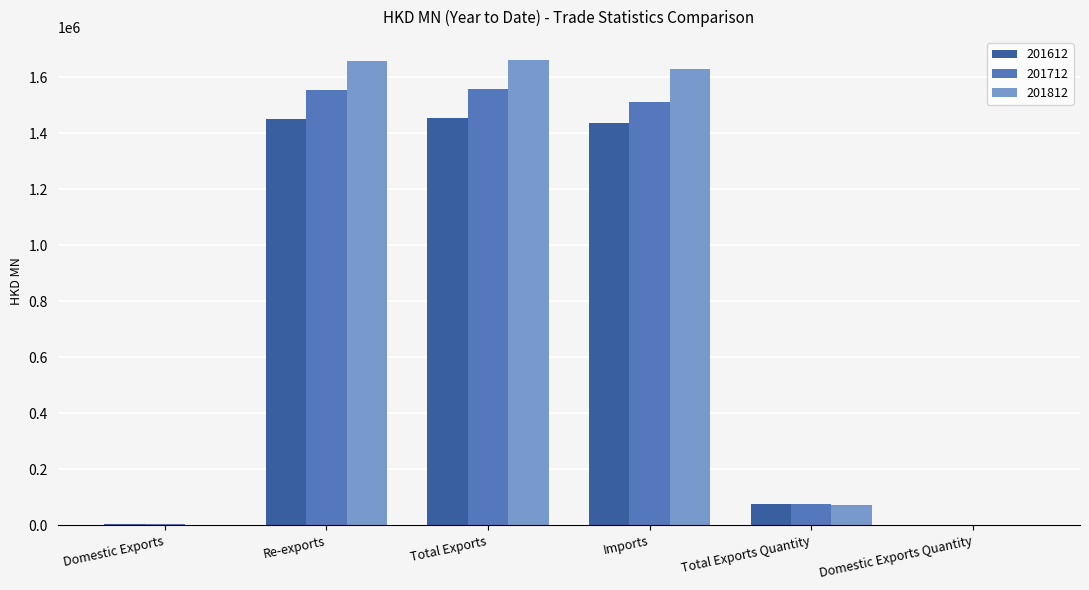

Between Total Exports and Total Exports Quantity, which series saw the biggest shift?

201812